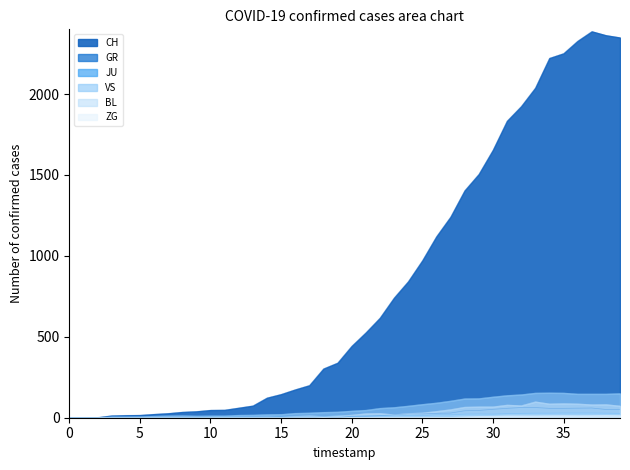

At how many categories does at least one series exceed 1417?

11